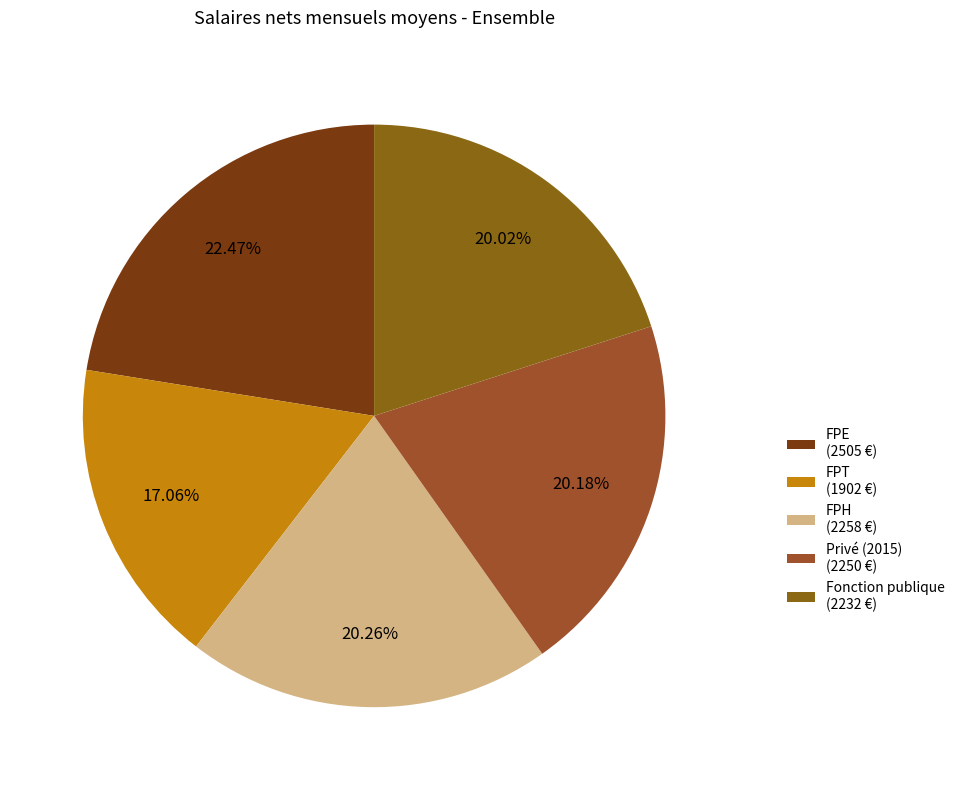

What percentage is the FPH slice, to the nearest percent?

20%